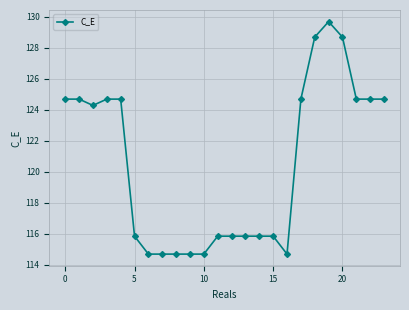

What is the value of the 7th point from the left?

114.7